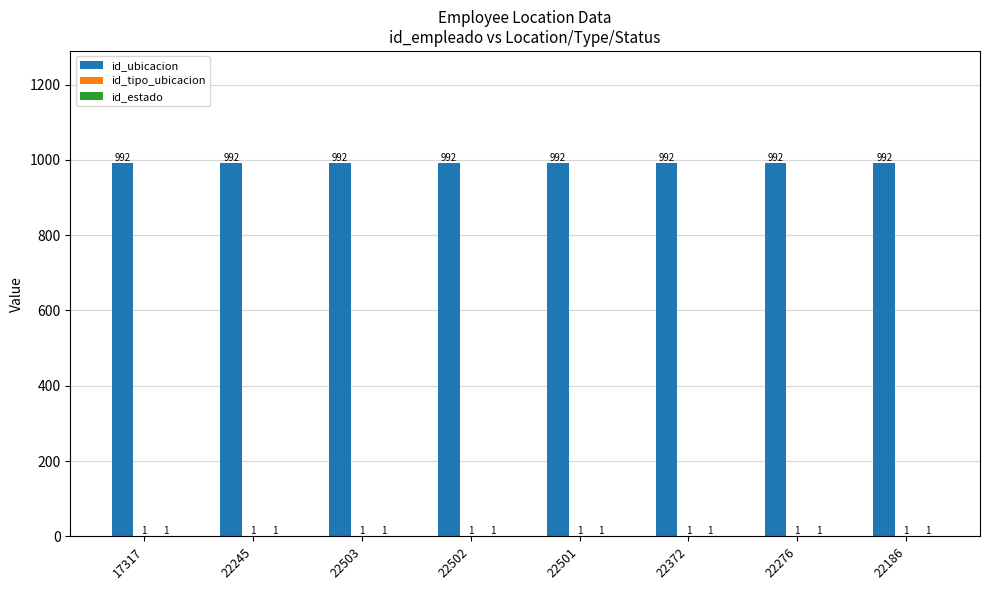

Which series has the largest total across all categories?

id_ubicacion